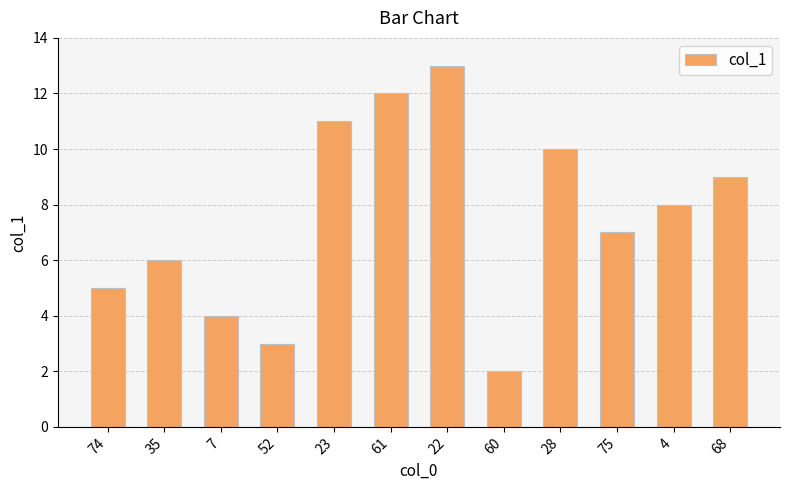

Reading right to left, extract all data points from this chart.

68=9	4=8	75=7	28=10	60=2	22=13	61=12	23=11	52=3	7=4	35=6	74=5